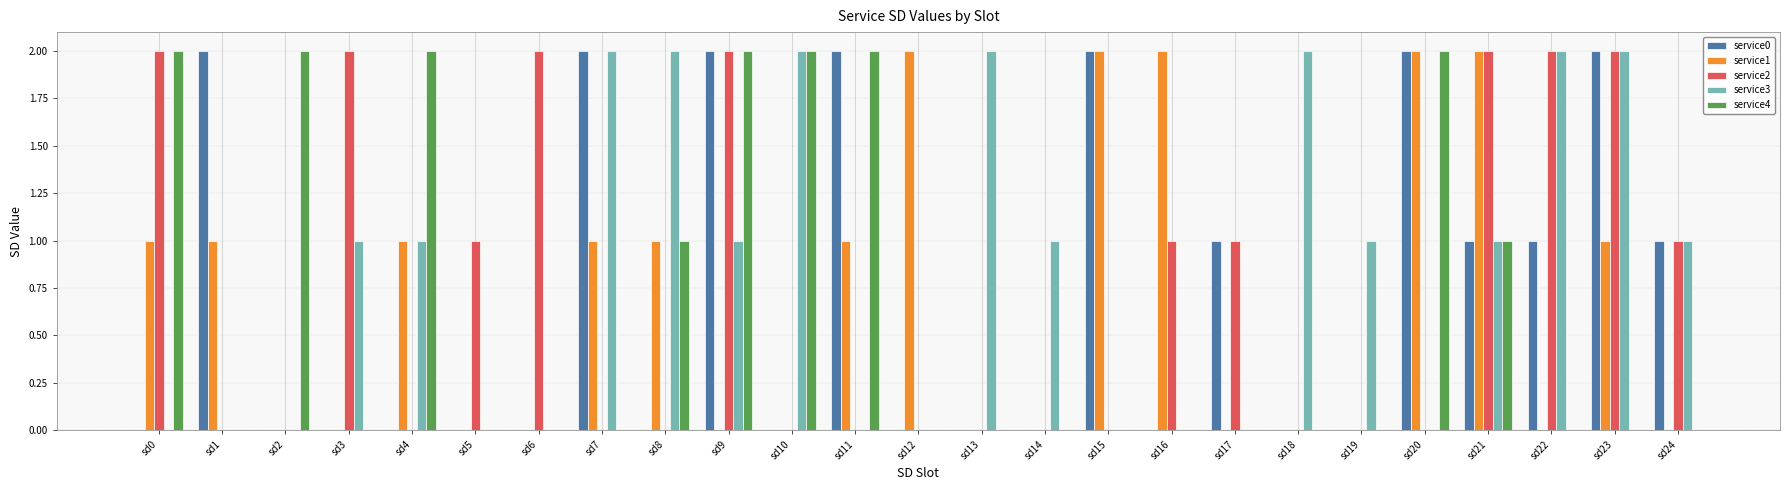

What are all the series names shown in the legend?

service0, service1, service2, service3, service4